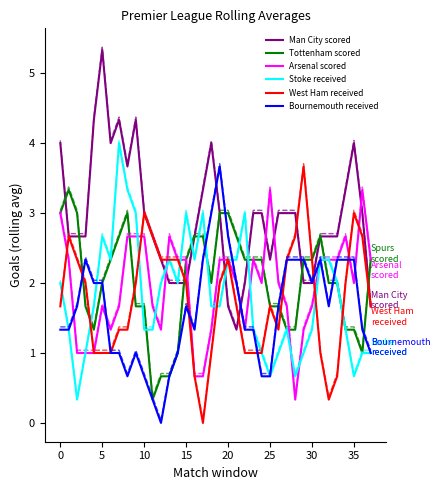

How many categories are shown in the chart?

38